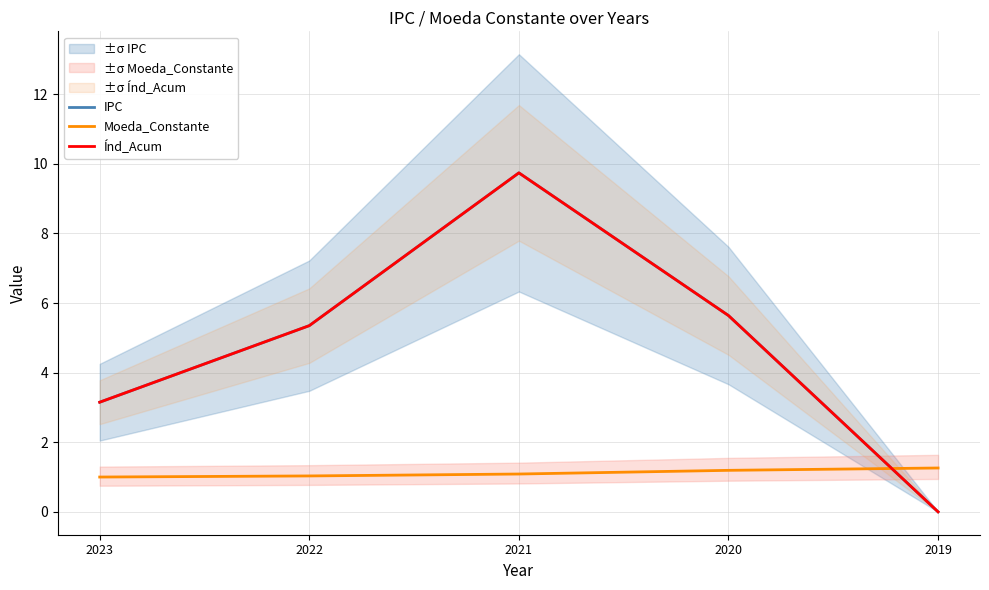

At which label is Índ_Acum closest to 4?

2023